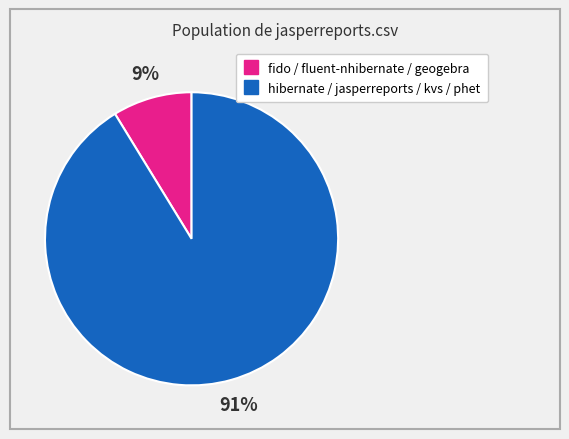

How many segments does this pie chart have?

2